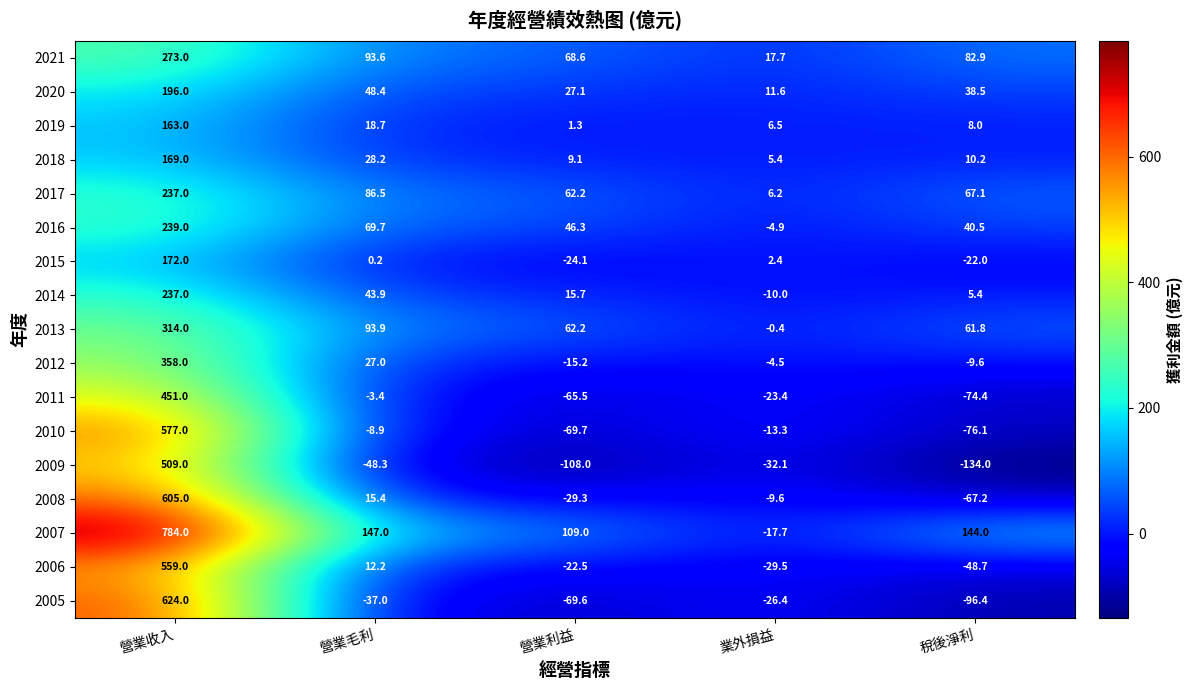

What is the minimum value shown in the chart?

-134.0